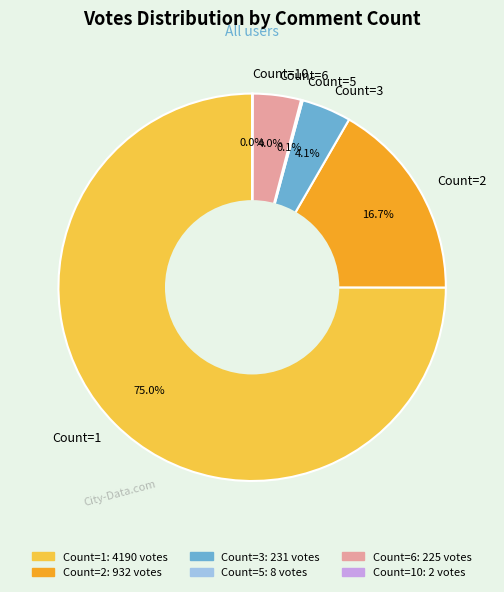

Combined, what portion of the pie is Count=2 and Count=3?

20.8%